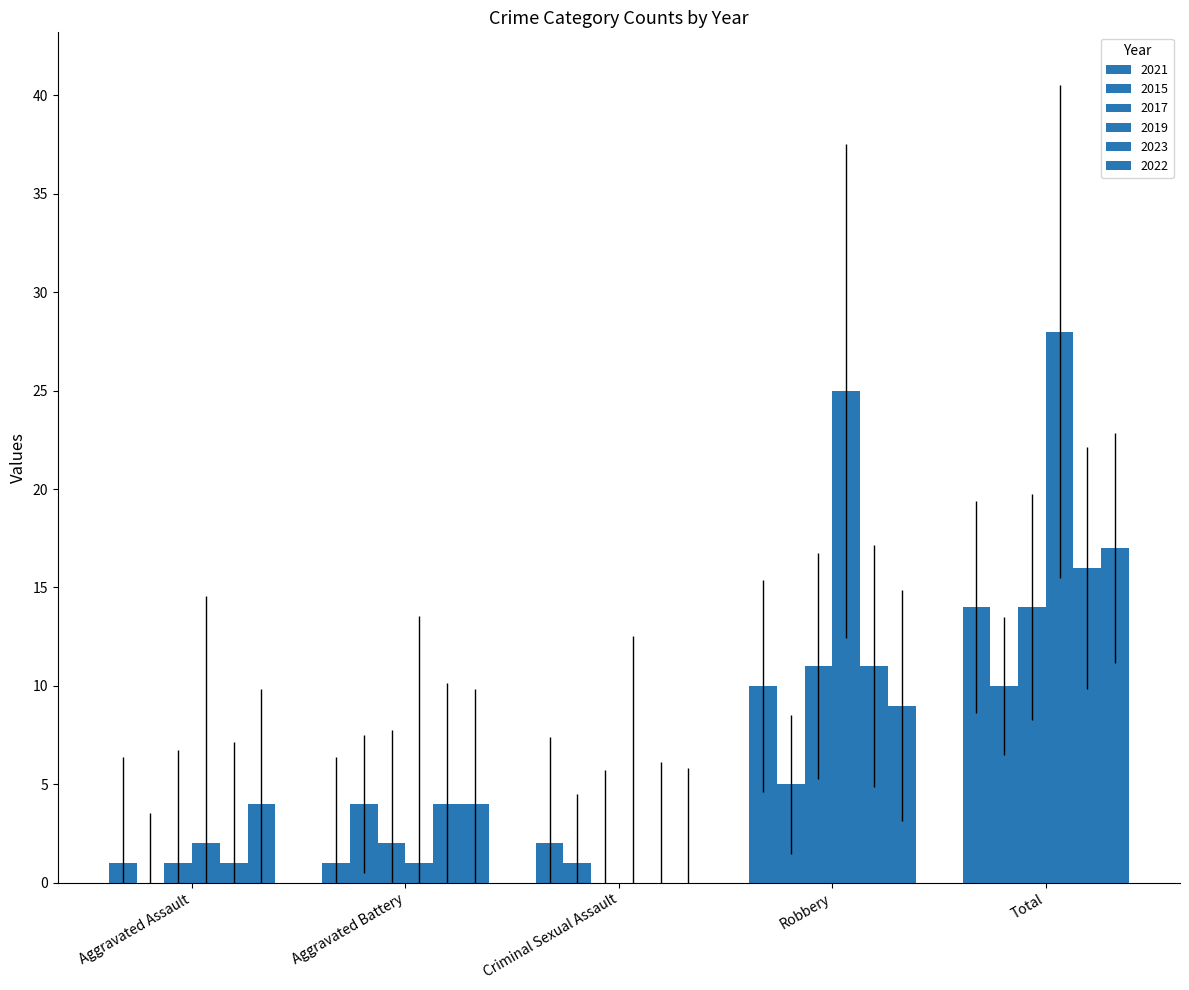

What is the label of the 4th bar from the left?

Robbery